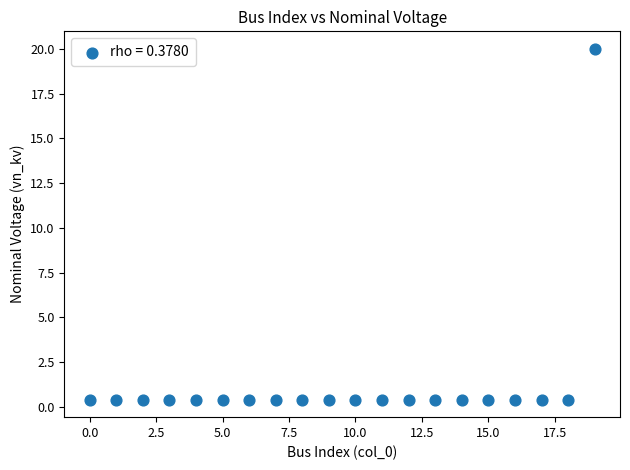

What is the range of Y values (max minus min)?

19.6